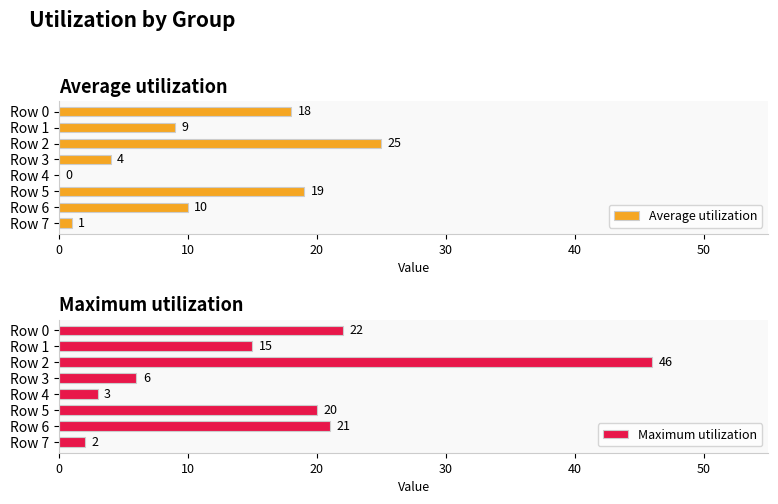

What value does the Maximum utilization series have at Row 3, to the nearest 10?

10